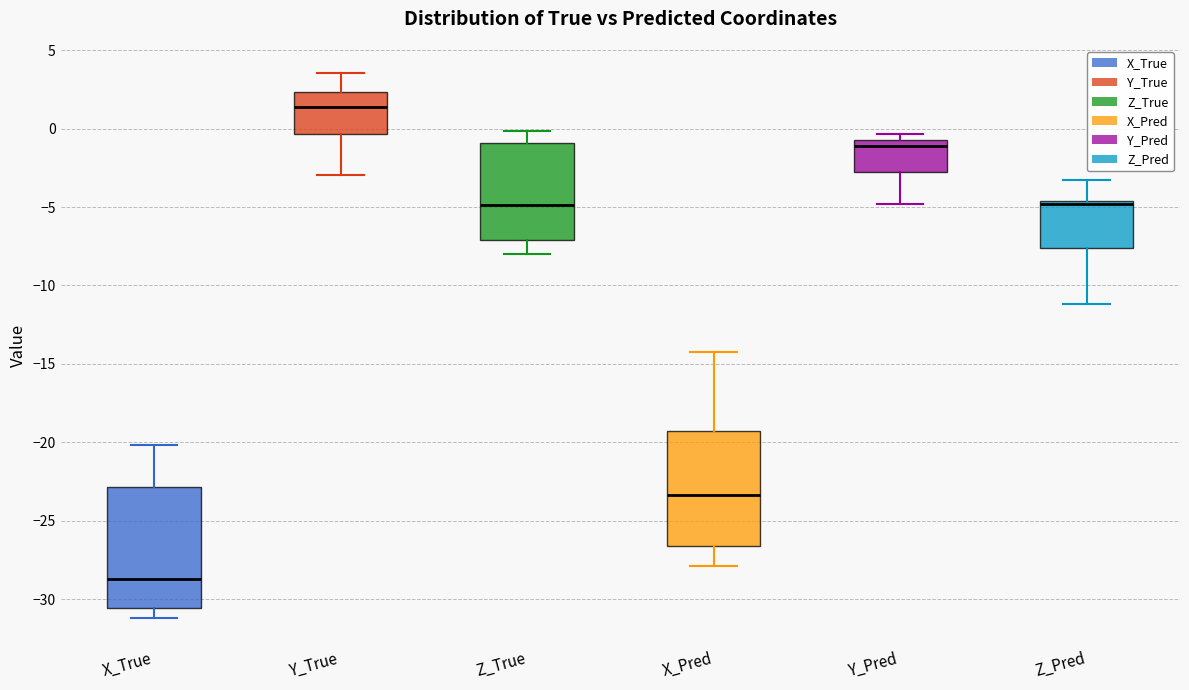

Reading left to right, transcribe this box plot: for each box, give where its median line is, the range the box spans, and where its two whiskers end, as read against the y-axis. The values are not printed on the chart, so give them approximately, as read against the axis.

X_True: median -28.5, box -30.5 to -23.0, whiskers -31.0 to -20.0
Y_True: median 1.5, box -0.5 to 2.5, whiskers -3.0 to 3.5
Z_True: median -5.0, box -7.0 to -1.0, whiskers -8.0 to 0.0
X_Pred: median -23.5, box -26.5 to -19.5, whiskers -28.0 to -14.0
Y_Pred: median -1.0, box -3.0 to -0.5, whiskers -5.0 to -0.5 (just above the box's upper edge)
Z_Pred: median -5.0, box -7.5 to -4.5, whiskers -11.0 to -3.5